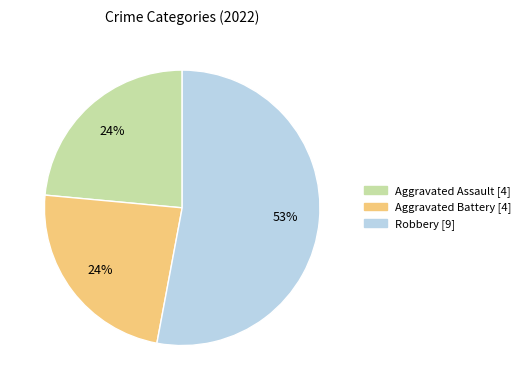

To the nearest percent, what is the average slice percentage?

33%